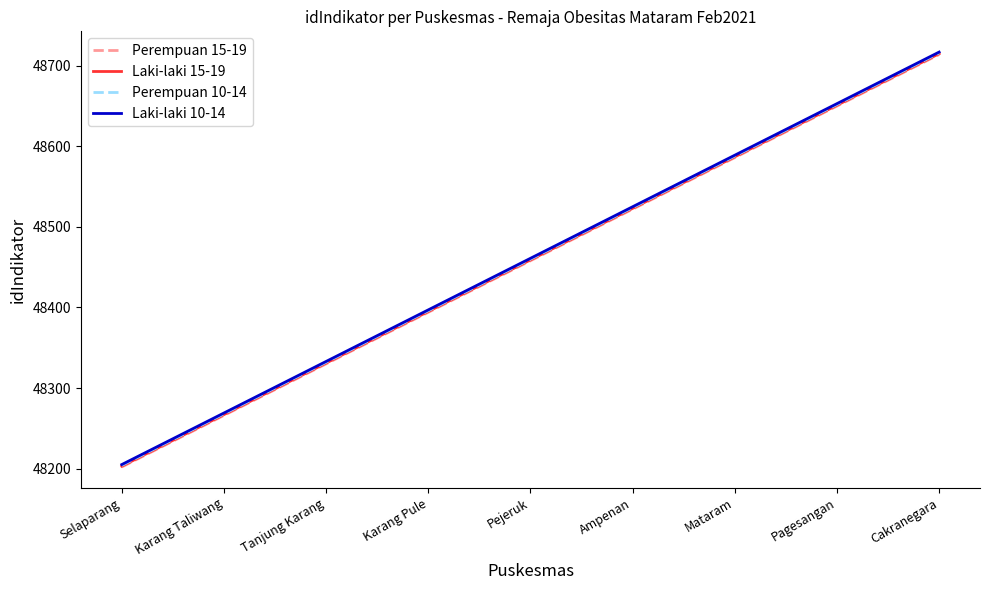

What is the total value across all series at Pejeruk?

193838